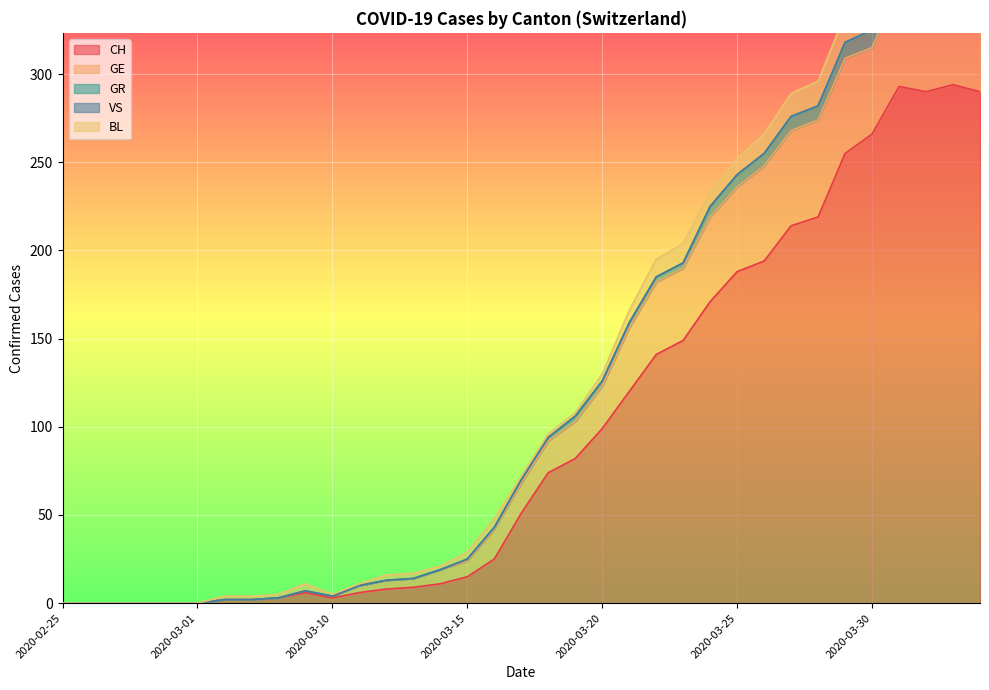

At how many categories does at least one series exceed 132?

13